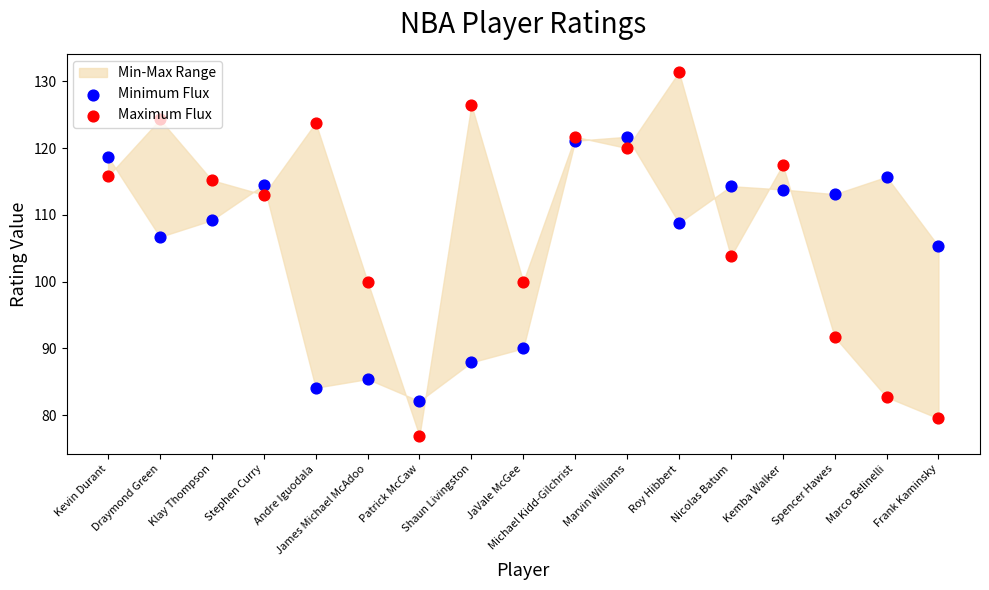

At how many categories does at least one series exceed 78?

17